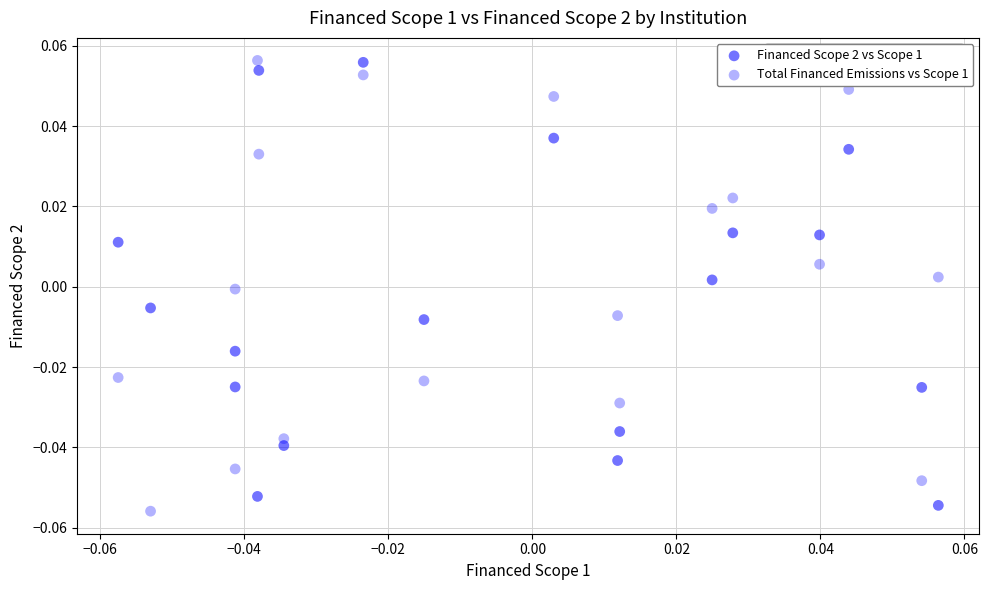

How many data points are displayed?

36